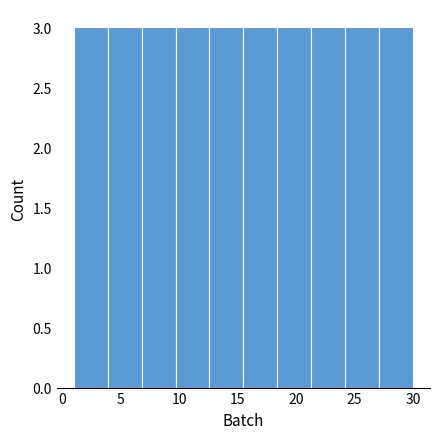

Reading left to right, list every bar in this chart as the range it spans on the x-axis followed by its height. Neither the bar edges nor the heights are printed on the chart, so give them approximately, as read against the axes.

1.0 to 3.9: 3
3.9 to 6.8: 3
6.8 to 9.7: 3
9.7 to 12.6: 3
12.6 to 15.5: 3
15.5 to 18.4: 3
18.4 to 21.3: 3
21.3 to 24.2: 3
24.2 to 27.1: 3
27.1 to 30.0: 3